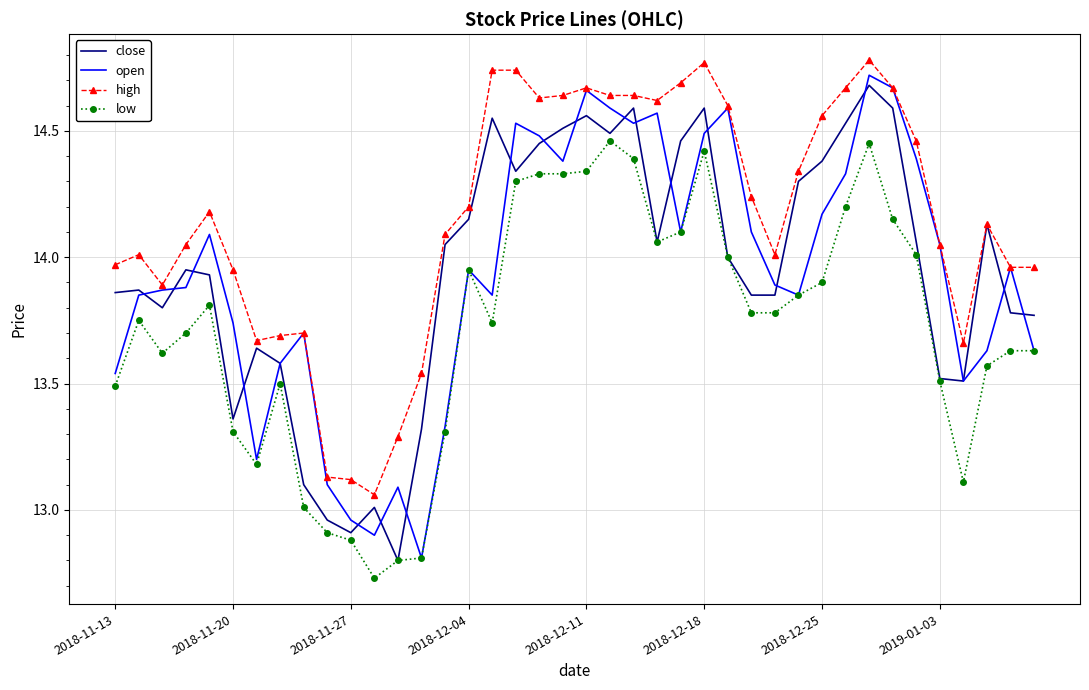

Which series has the largest total across all categories?

high